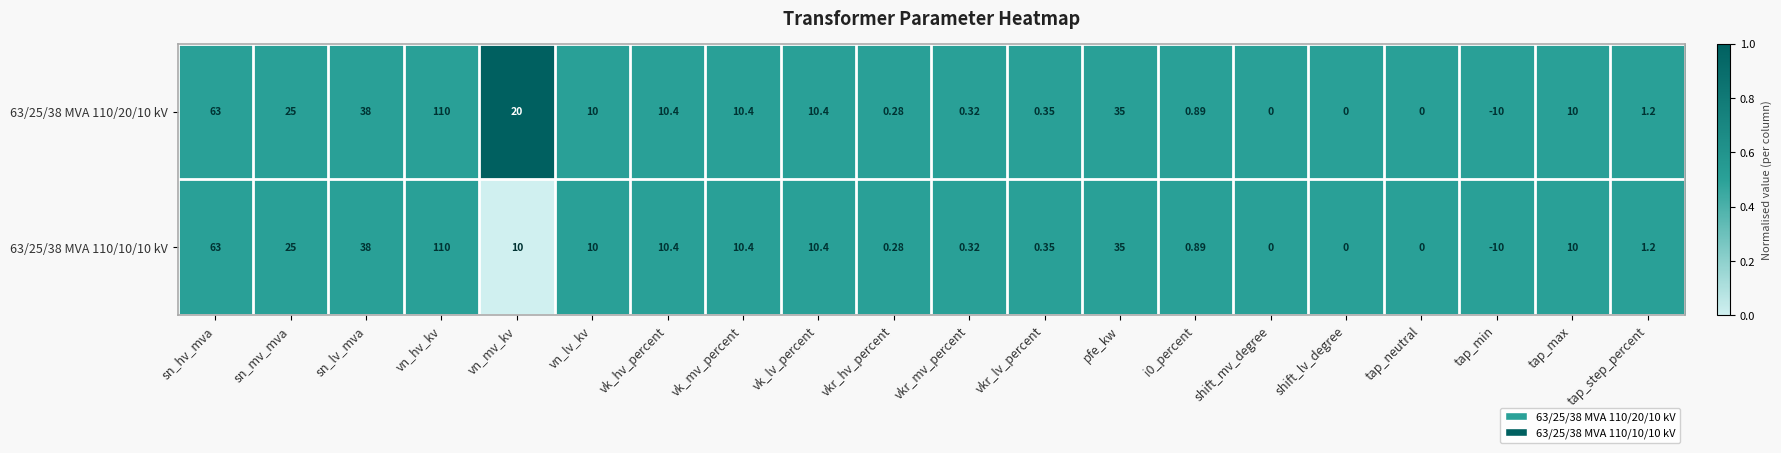

Is the value of 63/25/38 MVA 110/10/10 kV at tap_step_percent greater than the value of 63/25/38 MVA 110/20/10 kV at shift_mv_degree?

Yes